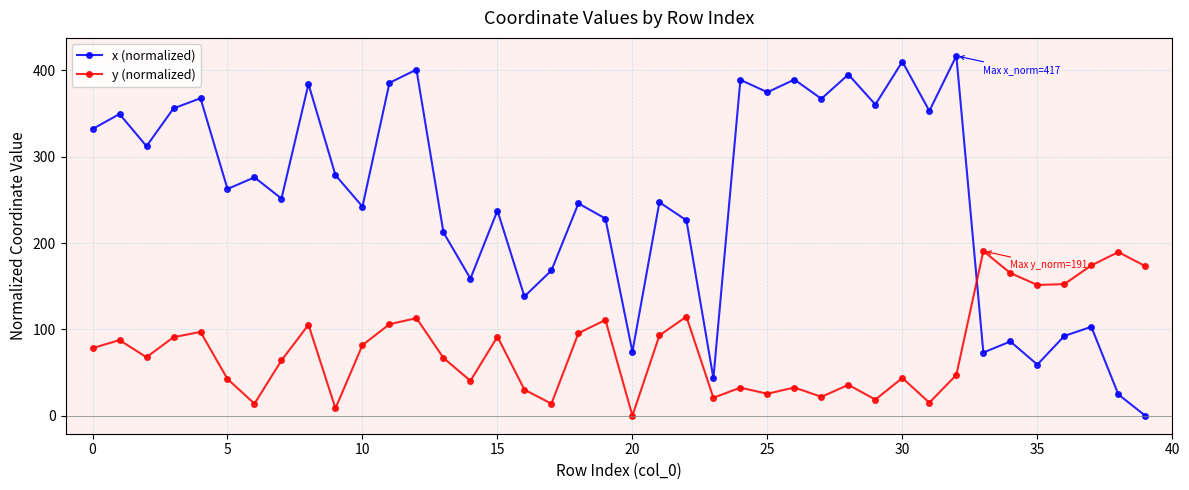

How many times do y (normalized) and x (normalized) cross each other?

1